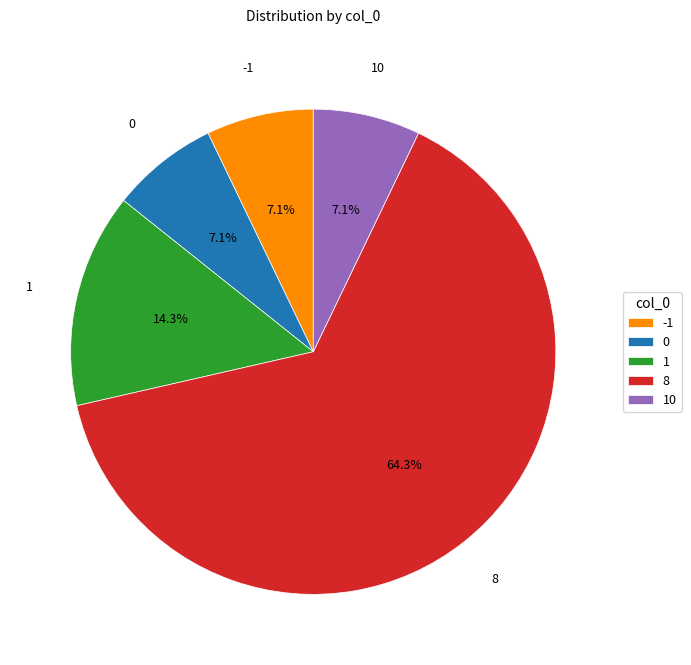

True or false: 1 accounts for 14% of the total.

True